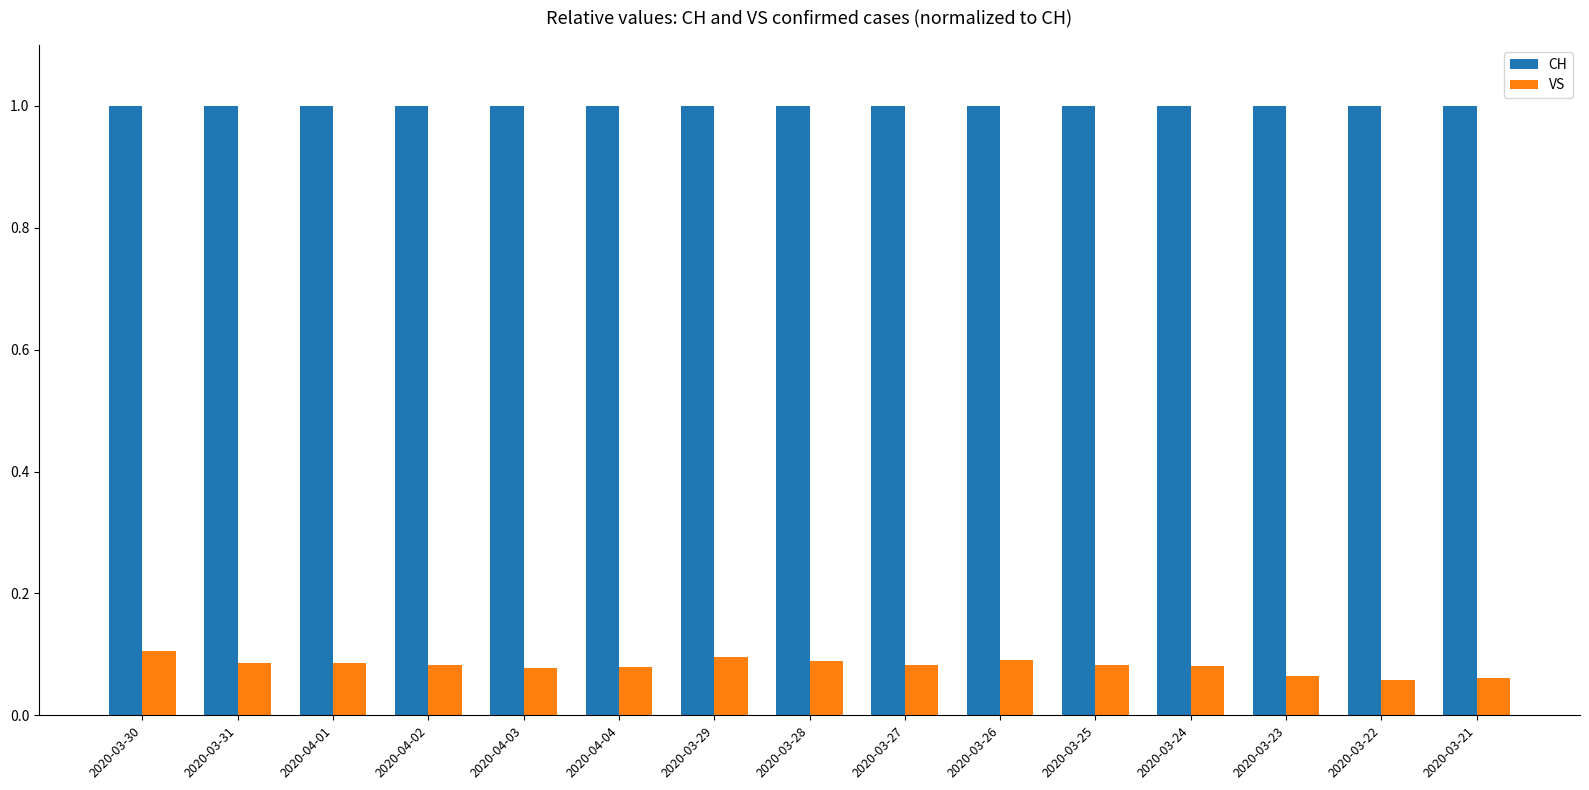

What are all the series names shown in the legend?

CH, VS